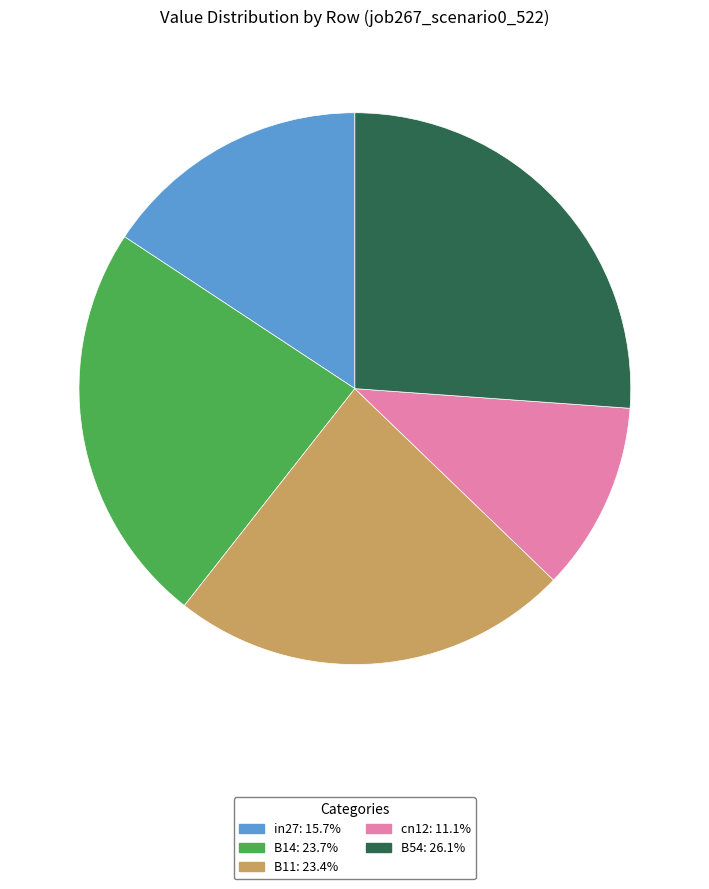

Which has a higher value, cn12 or in27?

in27